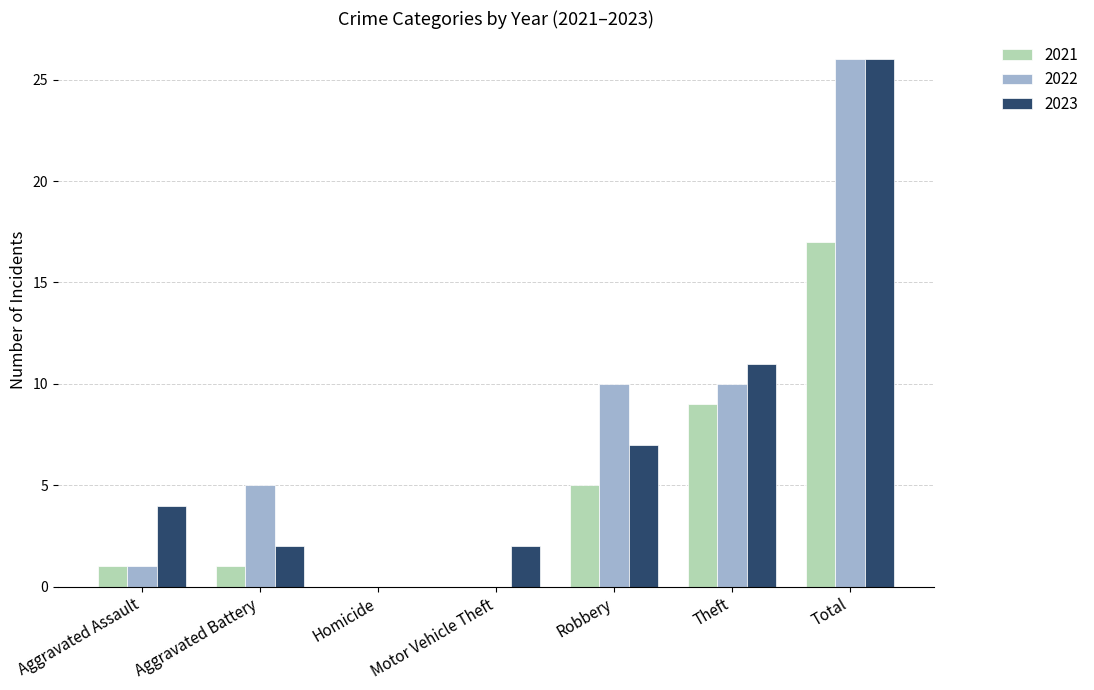

What is the total value across all series at Total?

69